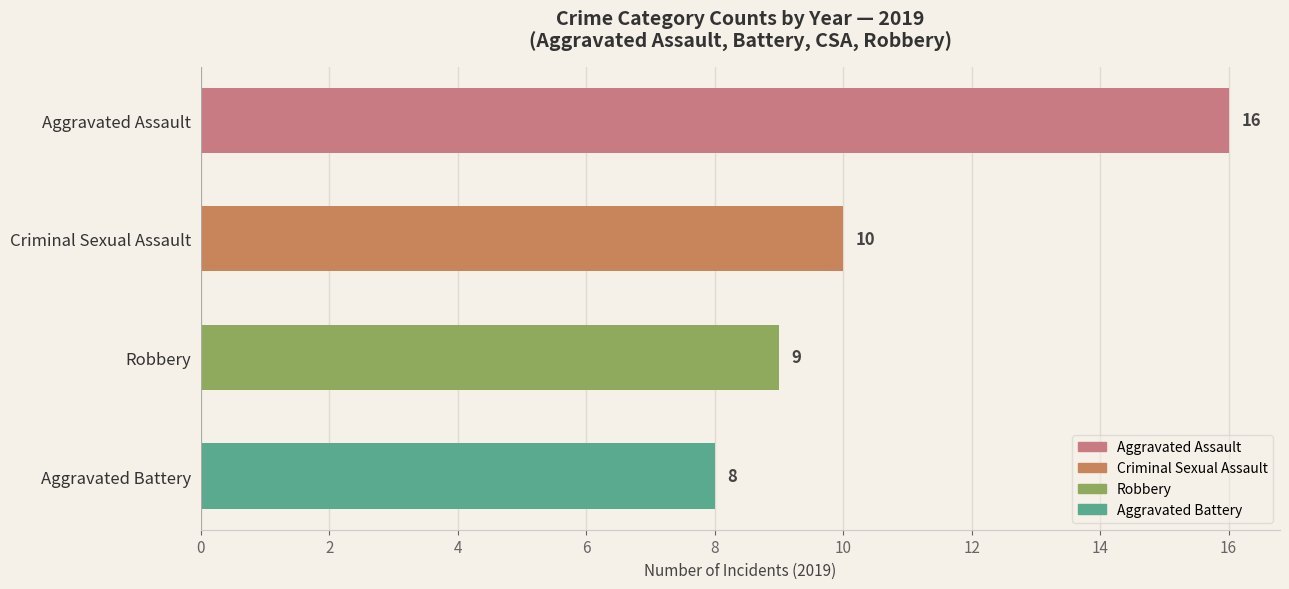

What is the difference between the values at Aggravated Assault and Robbery?

7